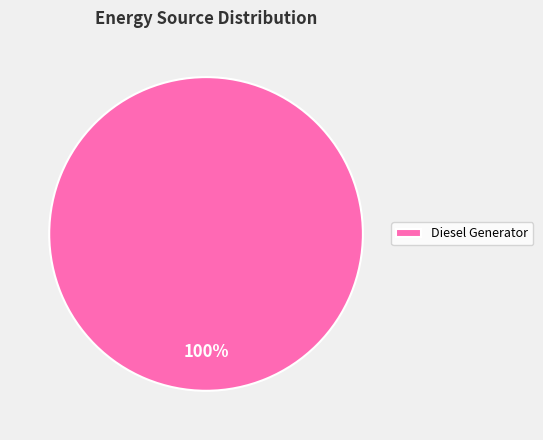

Rank the categories by value from highest to lowest.

Diesel Generator